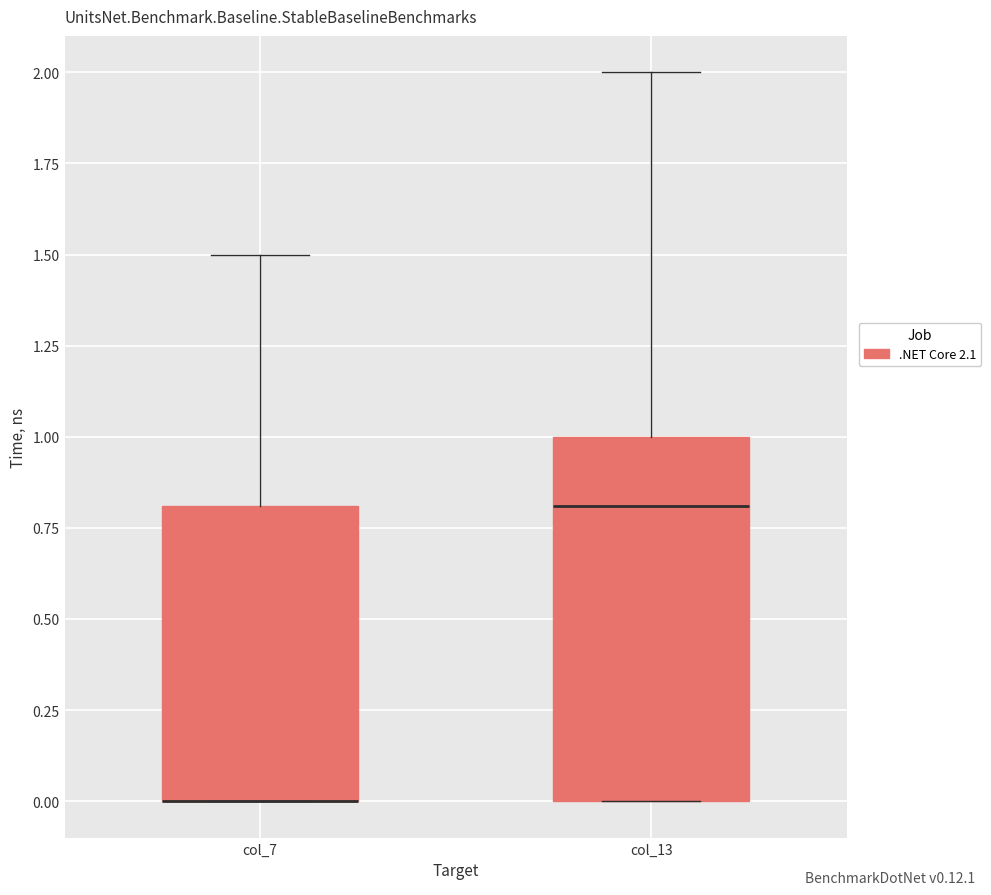

Where does the upper whisker of the box for col_7 end on the y-axis? The values are not printed on the chart, so give them approximately, as read against the axis.

1.5